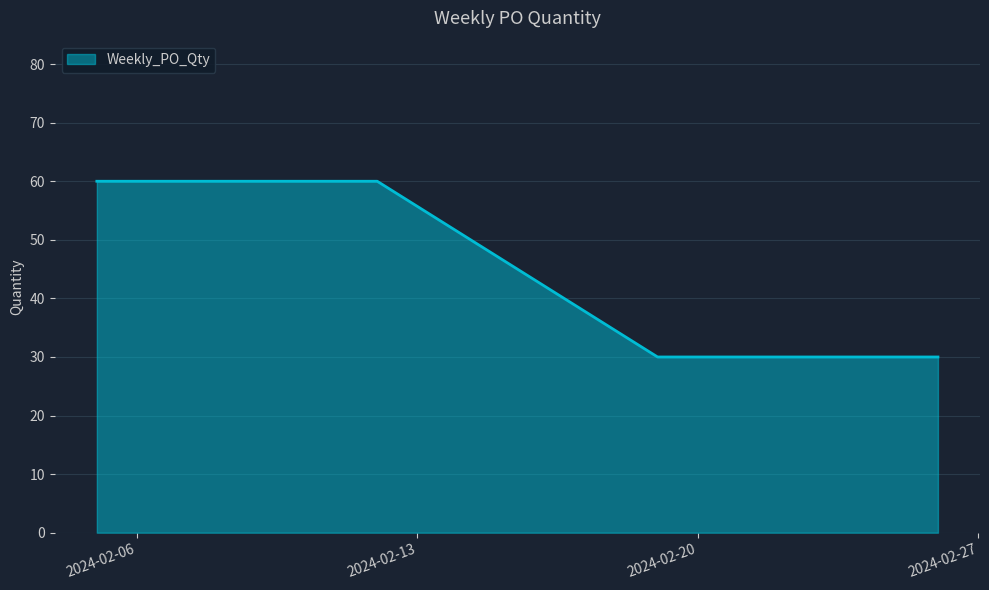

What is the greatest value displayed?

60